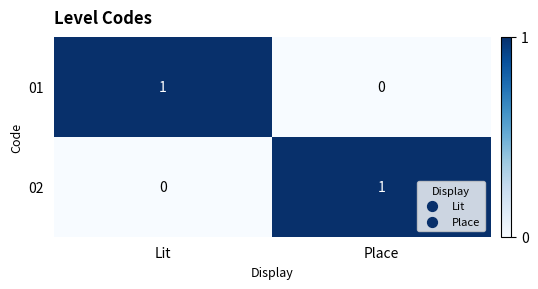

Is the value of 01 at Lit greater than the value of 02 at Lit?

Yes